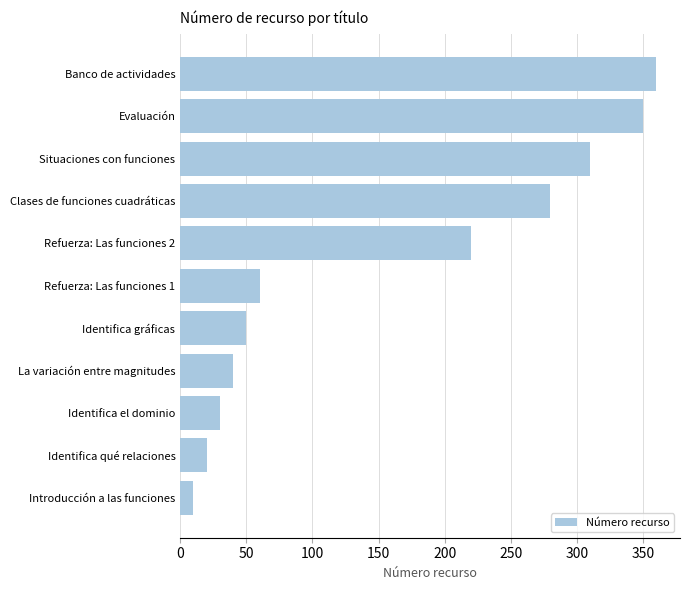

List the labels in order of value, smallest first.

Introducción a las funciones, Identifica qué relaciones, Identifica el dominio, La variación entre magnitudes, Identifica gráficas, Refuerza: Las funciones 1, Refuerza: Las funciones 2, Clases de funciones cuadráticas, Situaciones con funciones, Evaluación, Banco de actividades